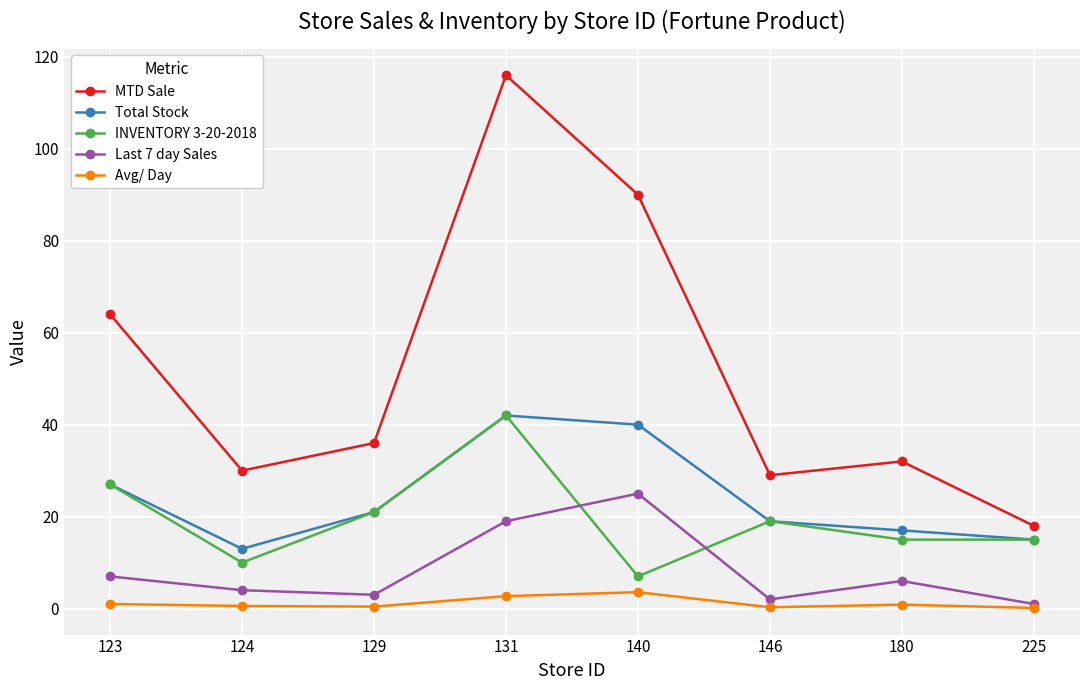

What are all the series names shown in the legend?

MTD Sale, Total Stock, INVENTORY 3-20-2018, Last 7 day Sales, Avg/ Day